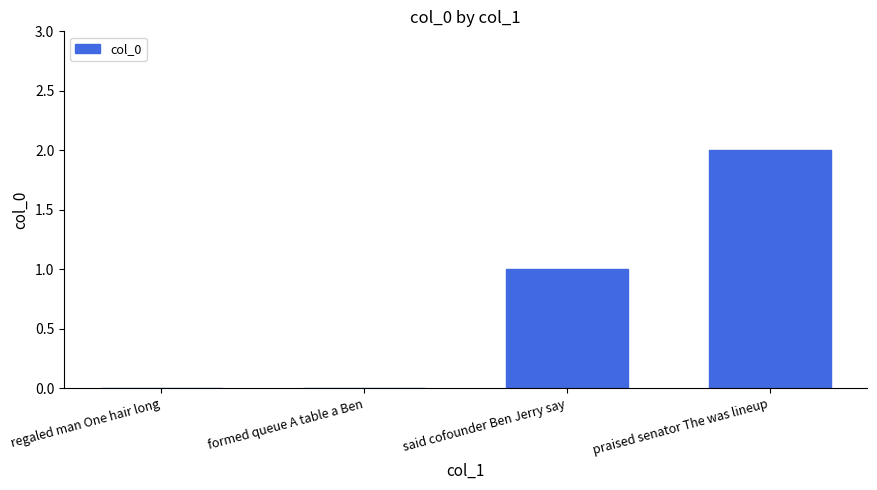

Count the values in the range 0 to 2.

4